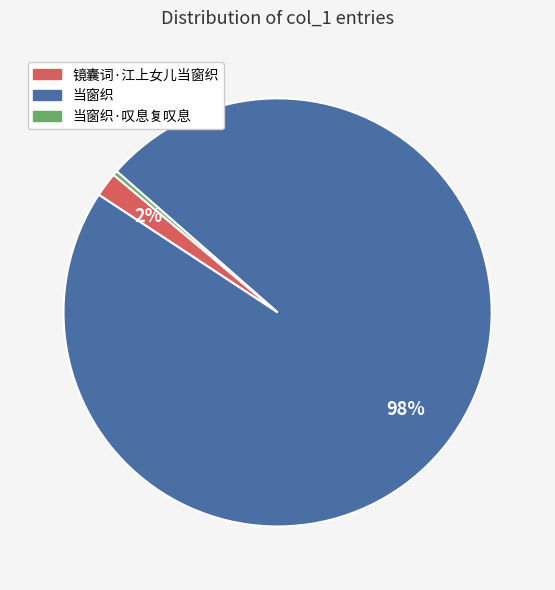

Which has a higher value, 当窗织 or 镜囊词·江上女儿当窗织?

当窗织